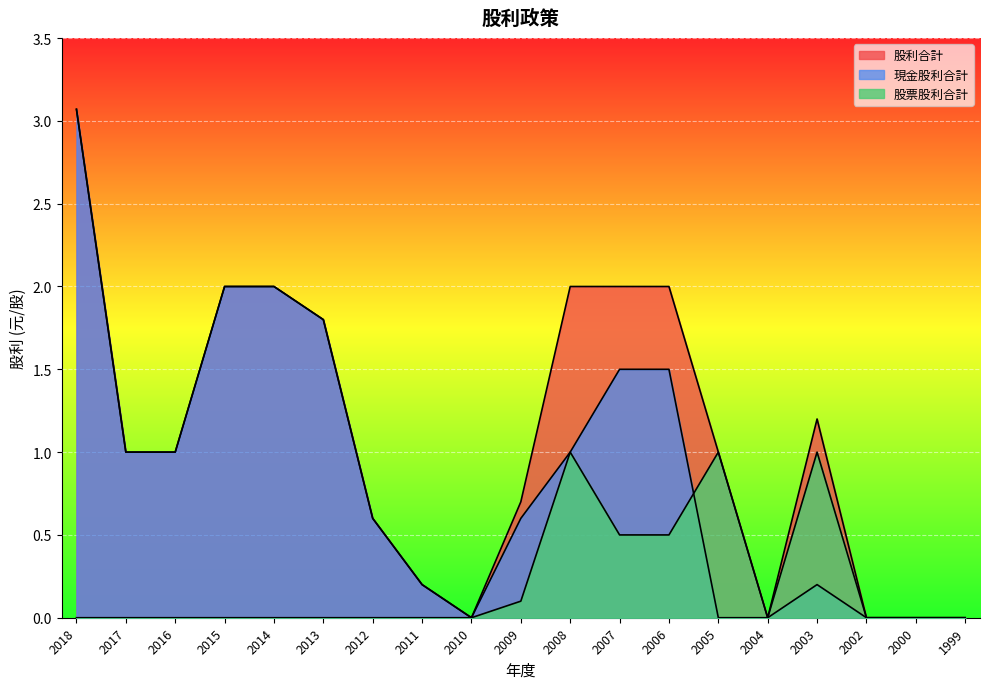

How many positive values does the 現金股利合計 series have?

13